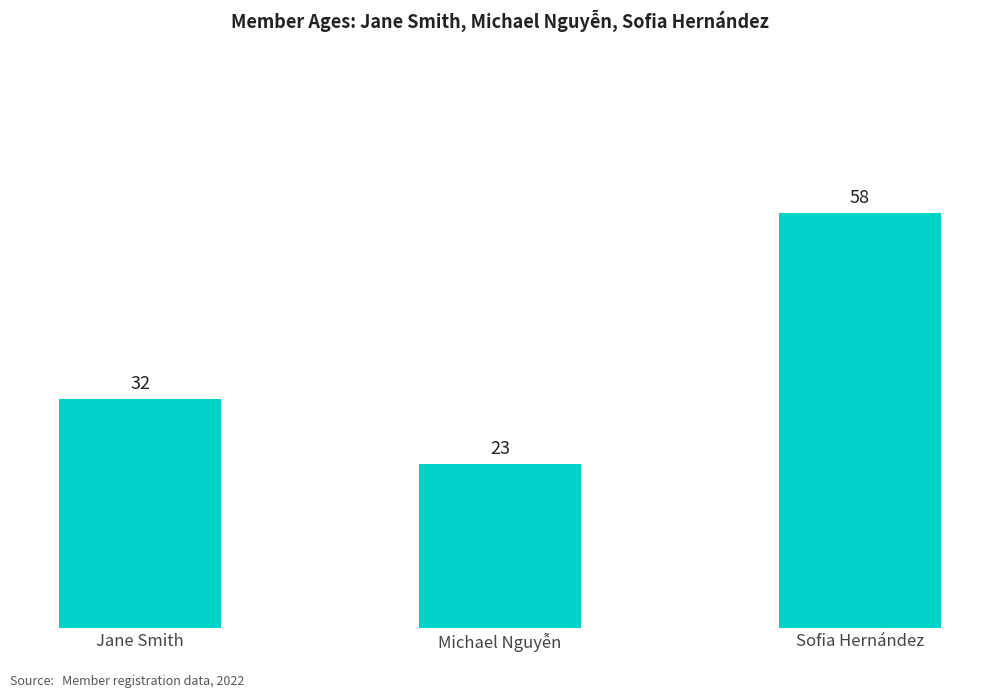

The value at Michael Nguyễn is 23. True or false?

True